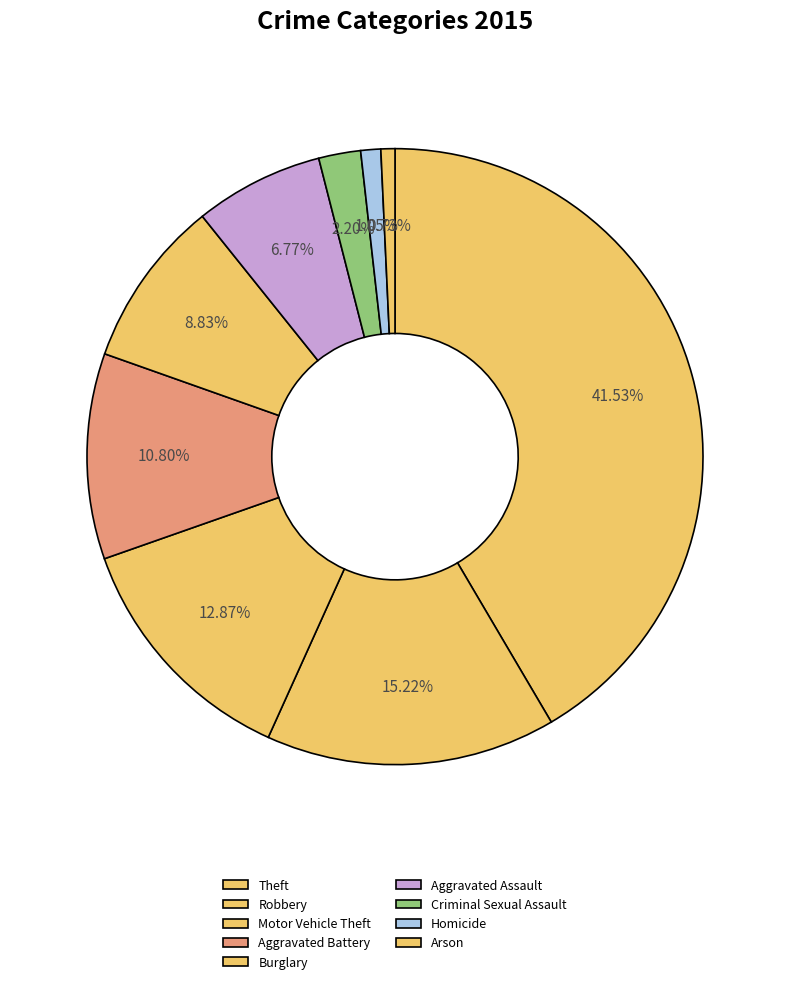

The Criminal Sexual Assault slice represents 1% of the pie. True or false?

False